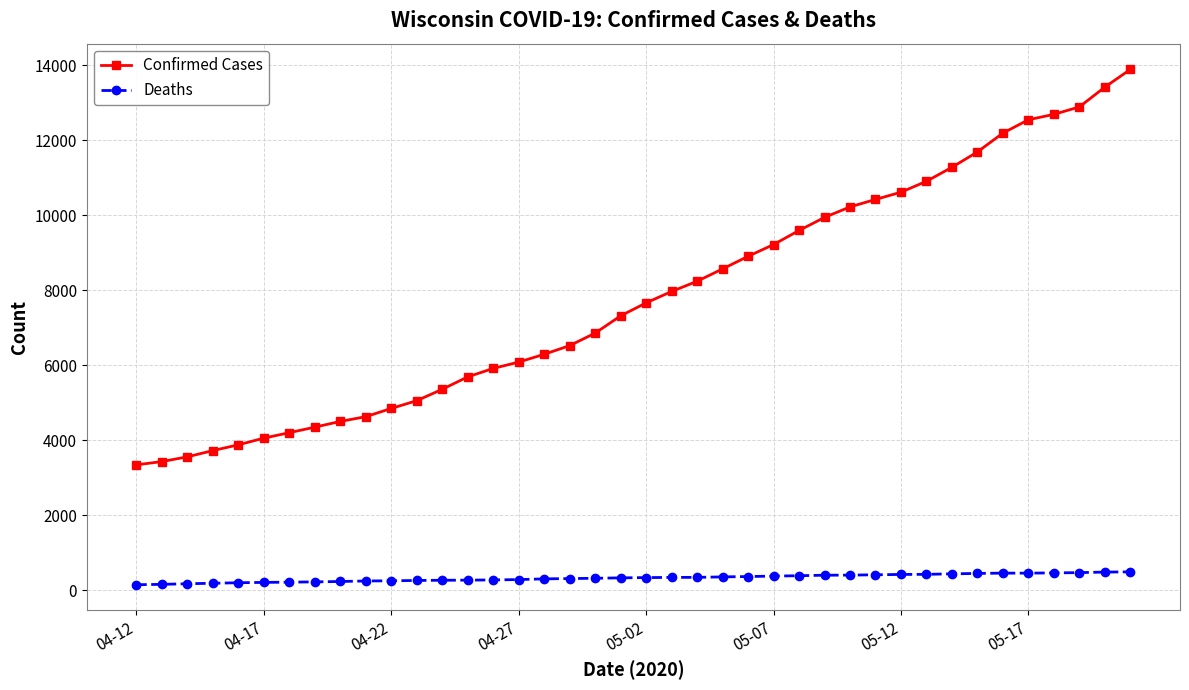

What is the average value of the Confirmed Cases series?

7808